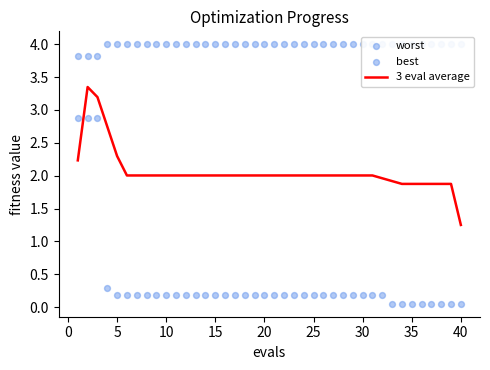

Is it true that 3 eval average equals 1.2 at 5?

False